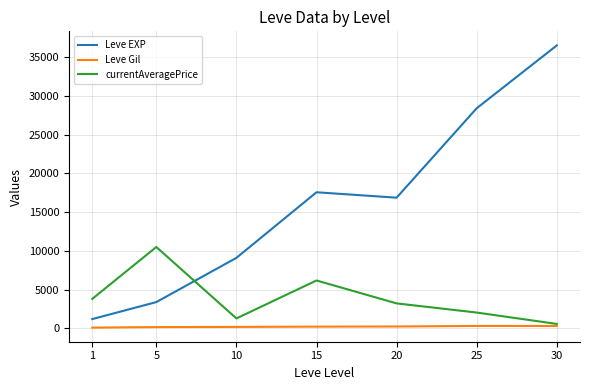

Which label corresponds to the largest value in the chart?

30